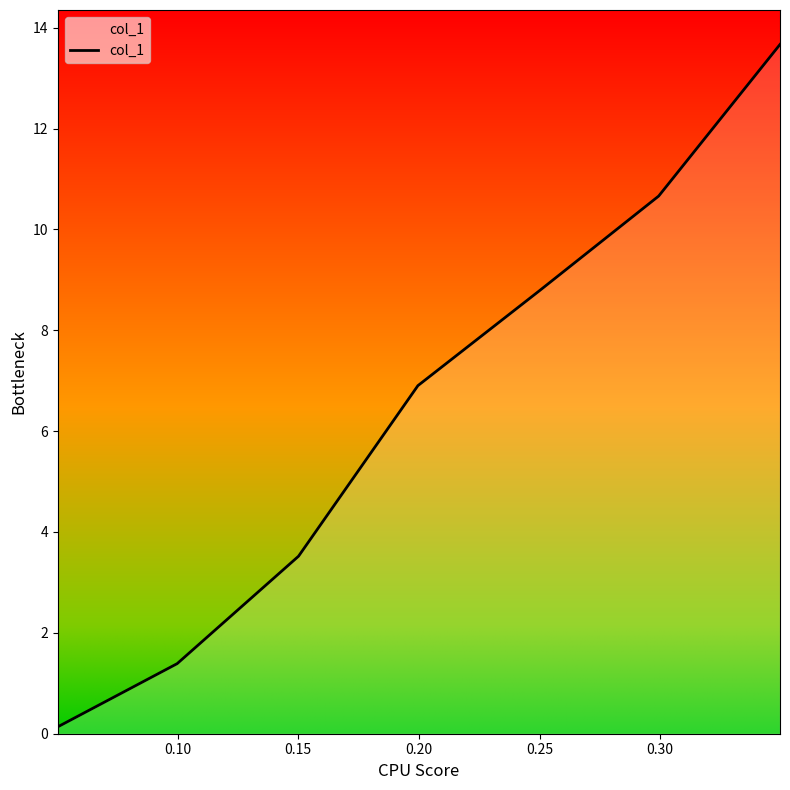

What is the greatest value displayed?

13.7